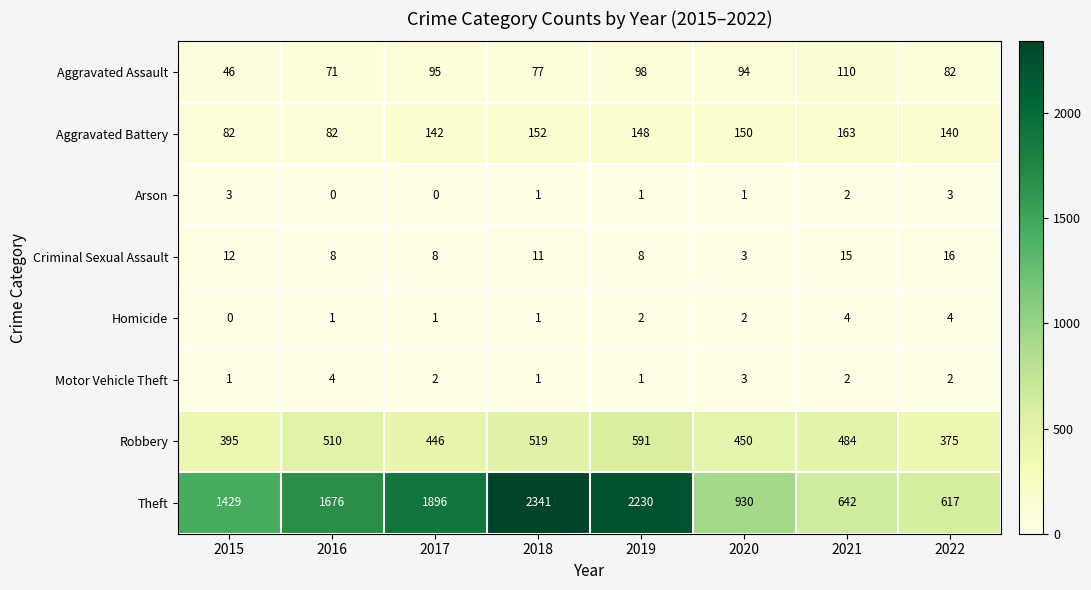

What is the sum of all Aggravated Assault values?

673